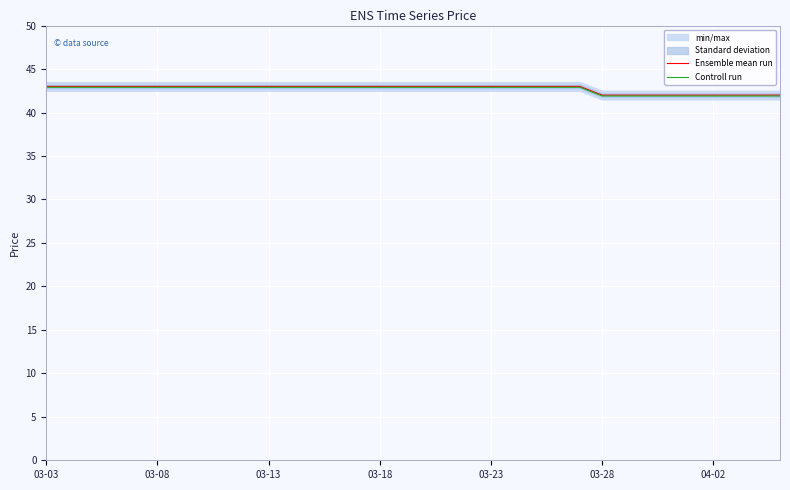

What is the value of the Ensemble mean run point at the 22nd from the left?

43.0